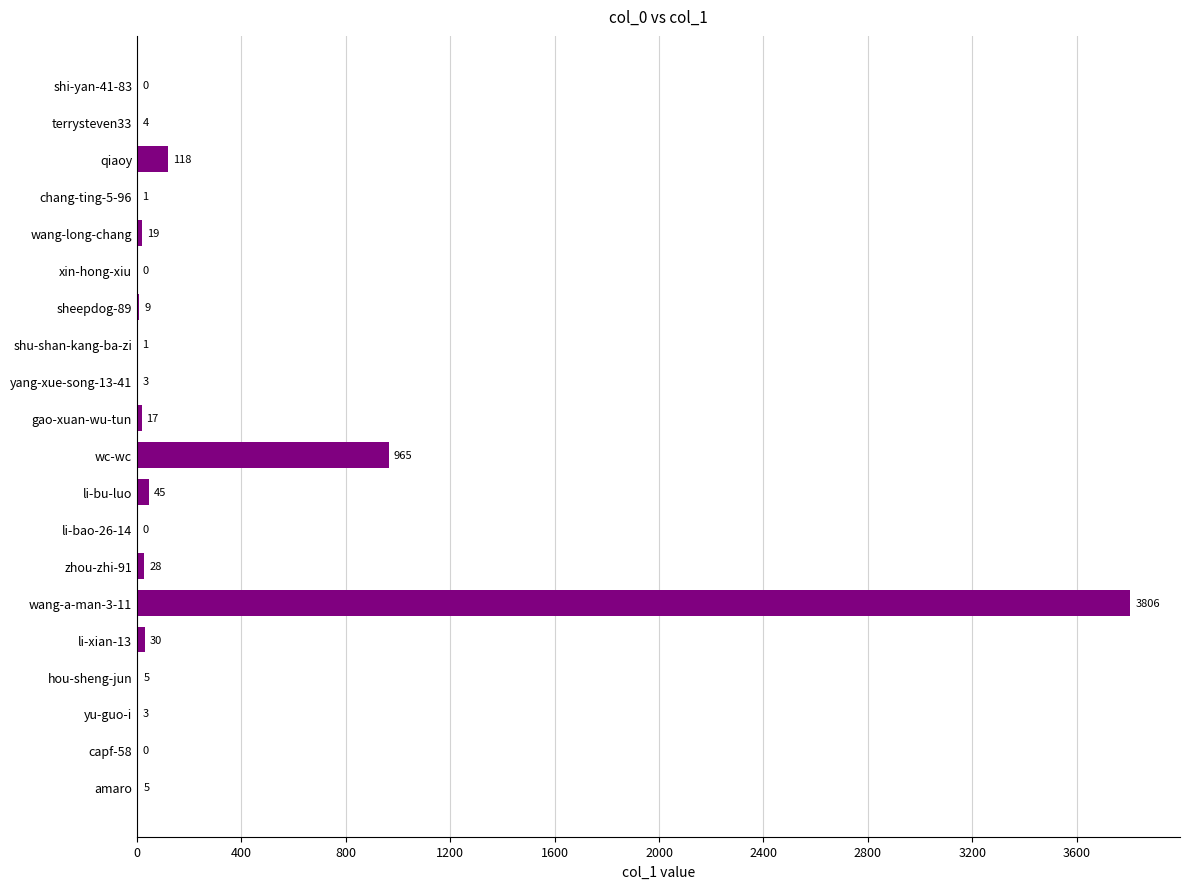

Does the chart contain stacked bars?

No